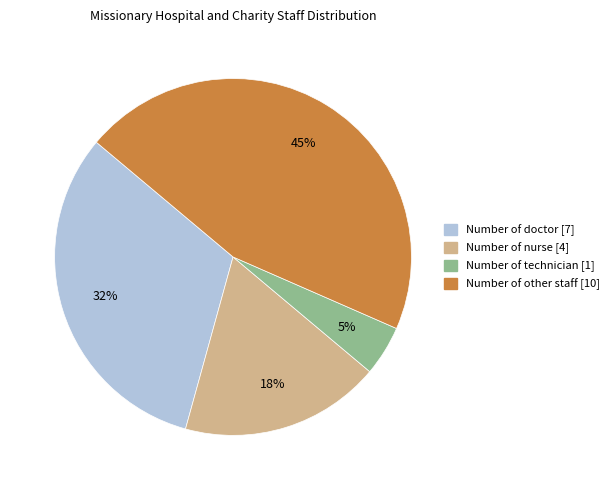

To the nearest percent, what is the average slice percentage?

25%